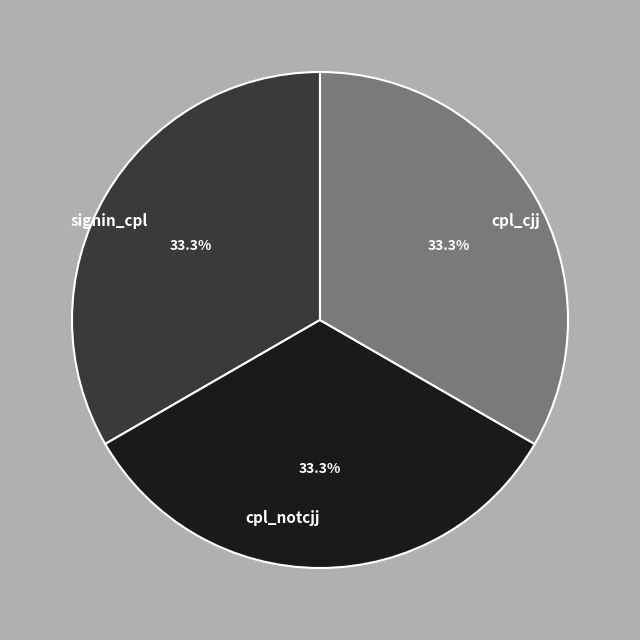

Approximately how many times larger is the value at cpl_cjj compared to signin_cpl?

1.0